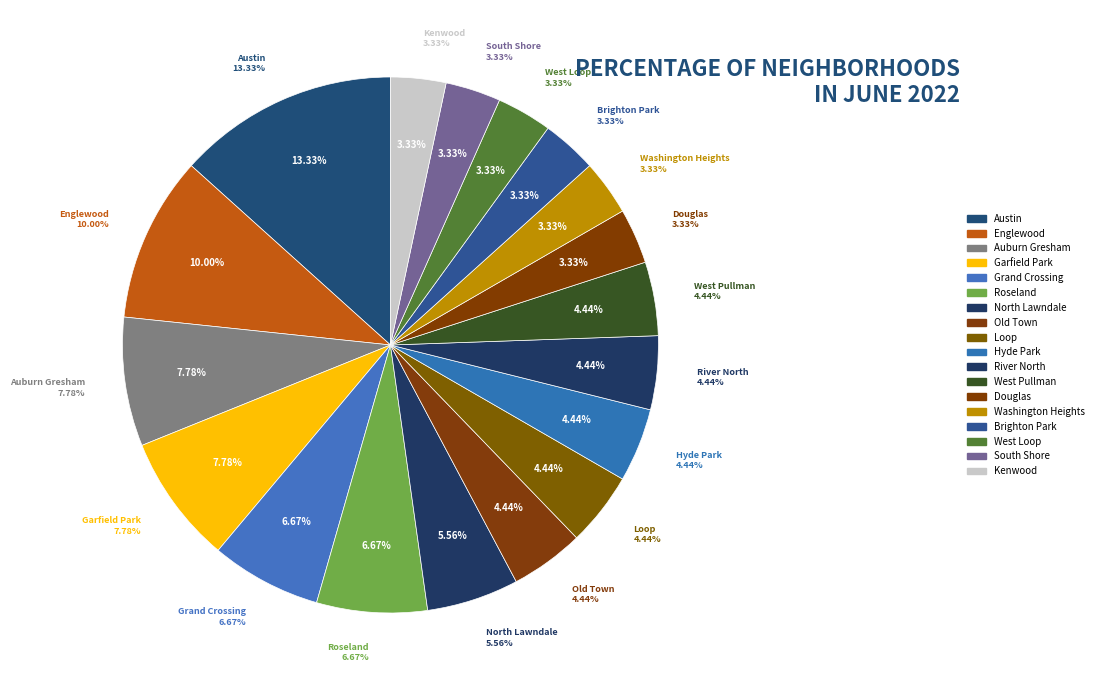

To the nearest percent, what is the combined percentage of West Pullman and Auburn Gresham?

12%